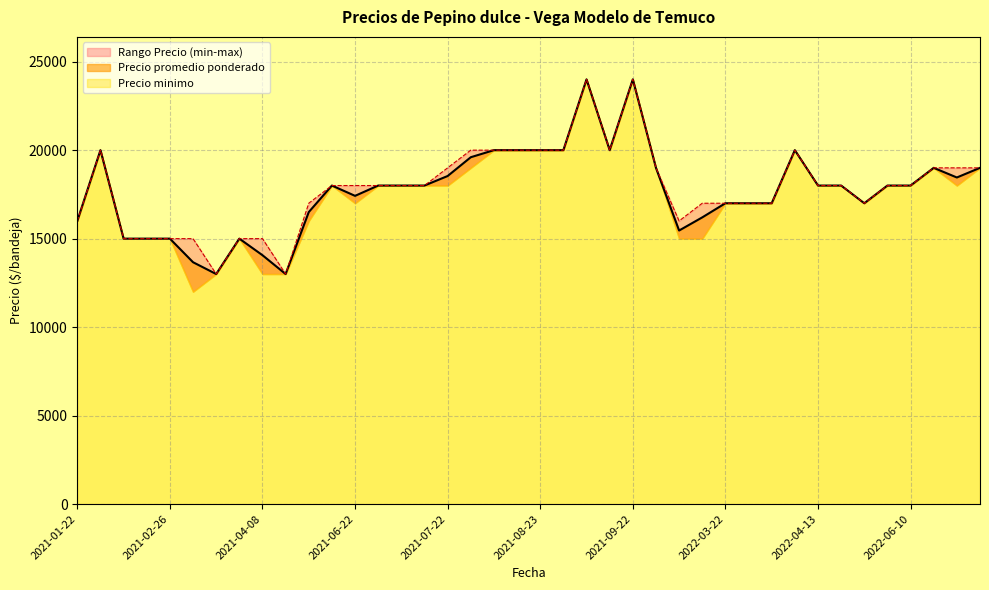

What is the smallest value displayed?

12000